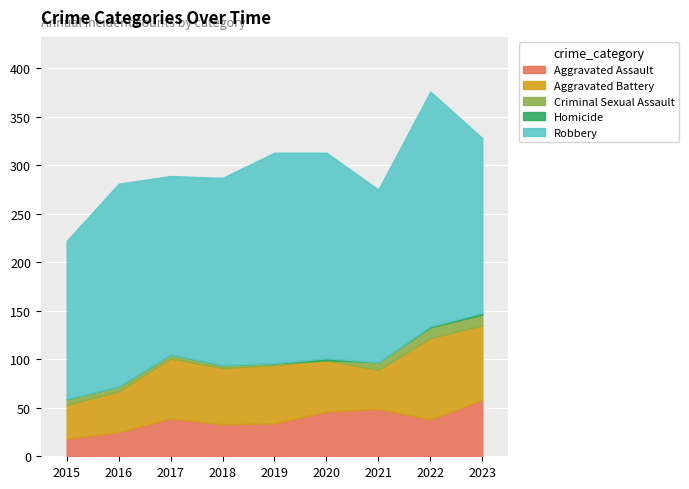

Which series has the largest total across all categories?

Robbery